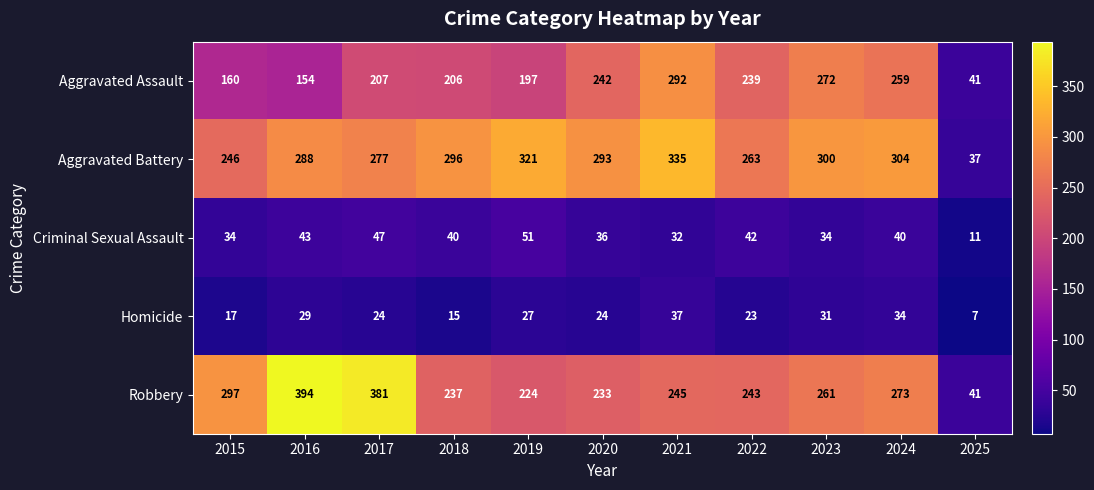

The value of Criminal Sexual Assault at 2021 is 7. True or false?

False